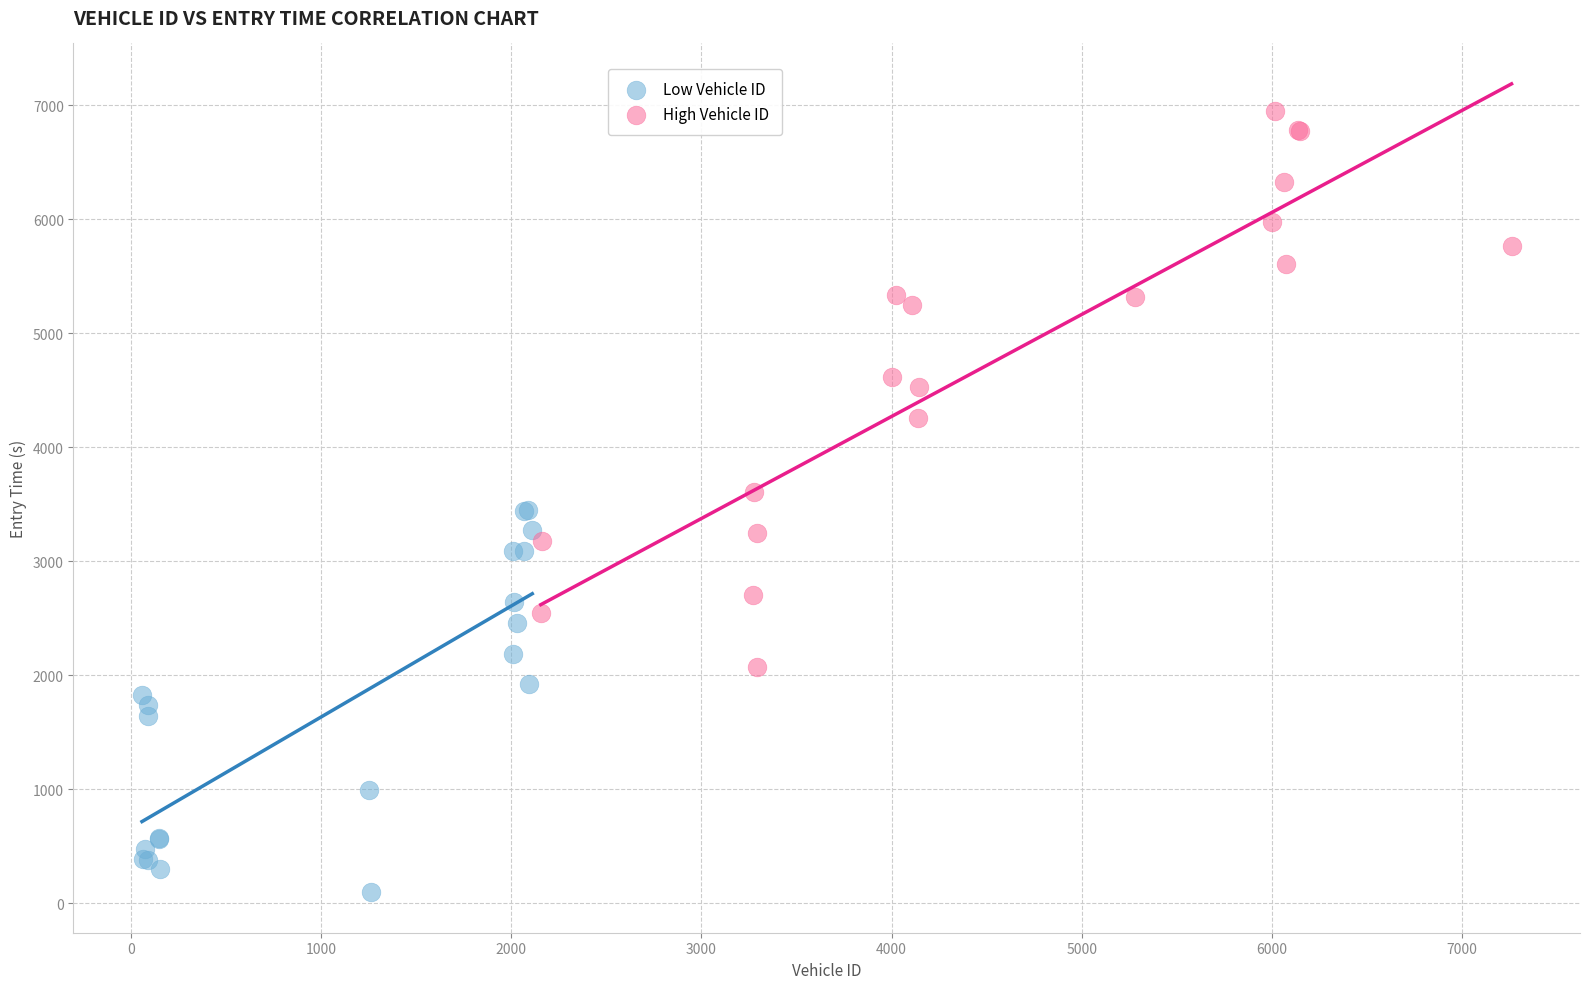

What are all the series names shown in the legend?

Low Vehicle ID, High Vehicle ID